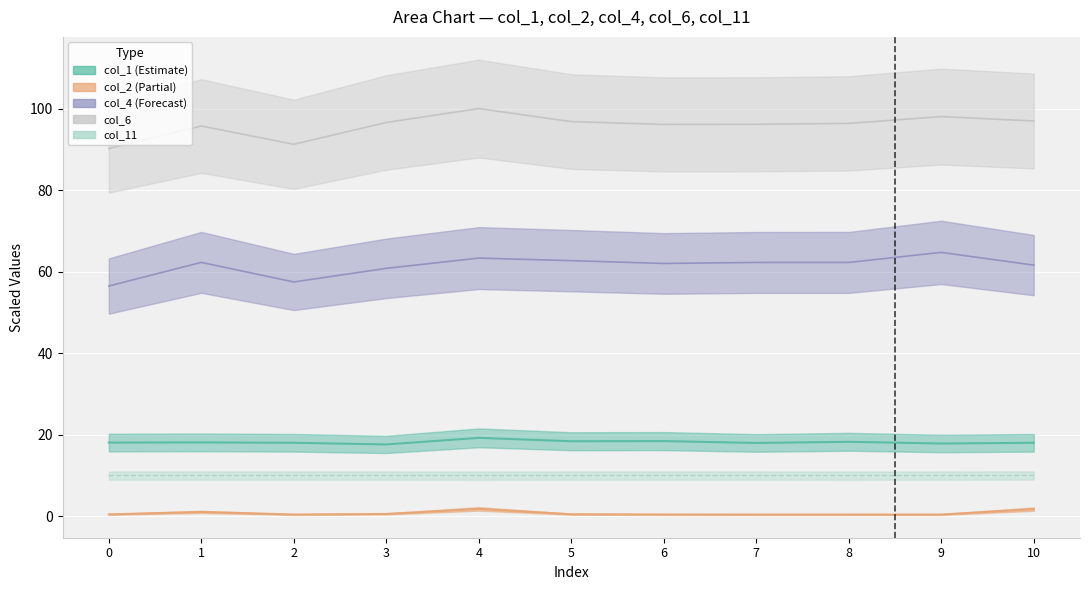

Rank the categories by col_11 value from highest to lowest.

10, 0, 1, 2, 3, 5, 6, 7, 9, 4, 8